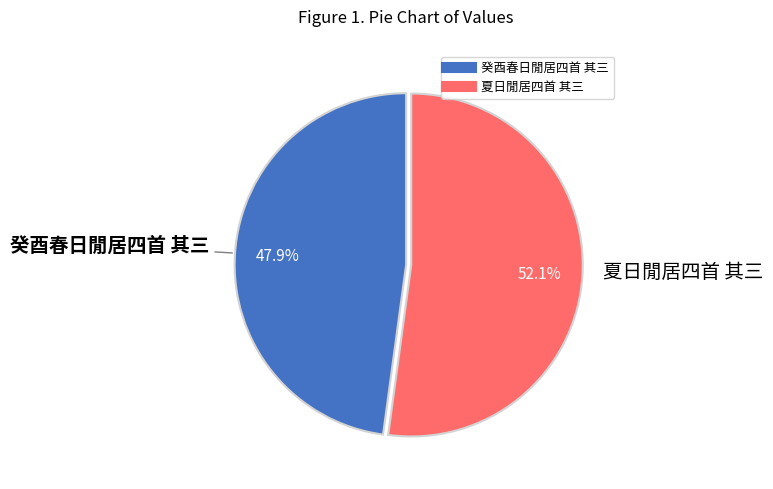

To the nearest percent, what is the difference between the largest and smallest slice percentages?

4%